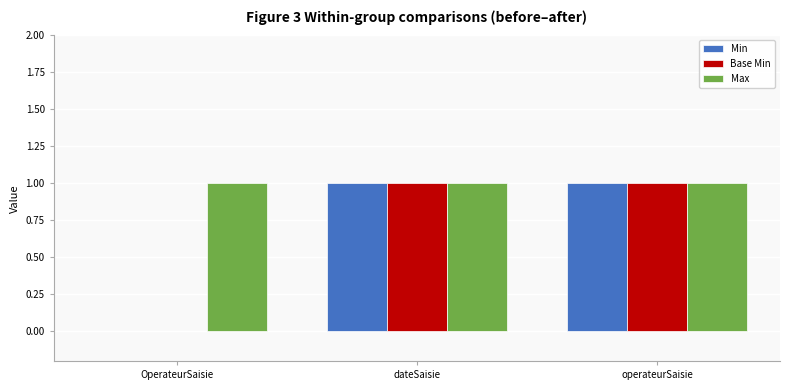

At which label is Base Min closest to 0?

OperateurSaisie